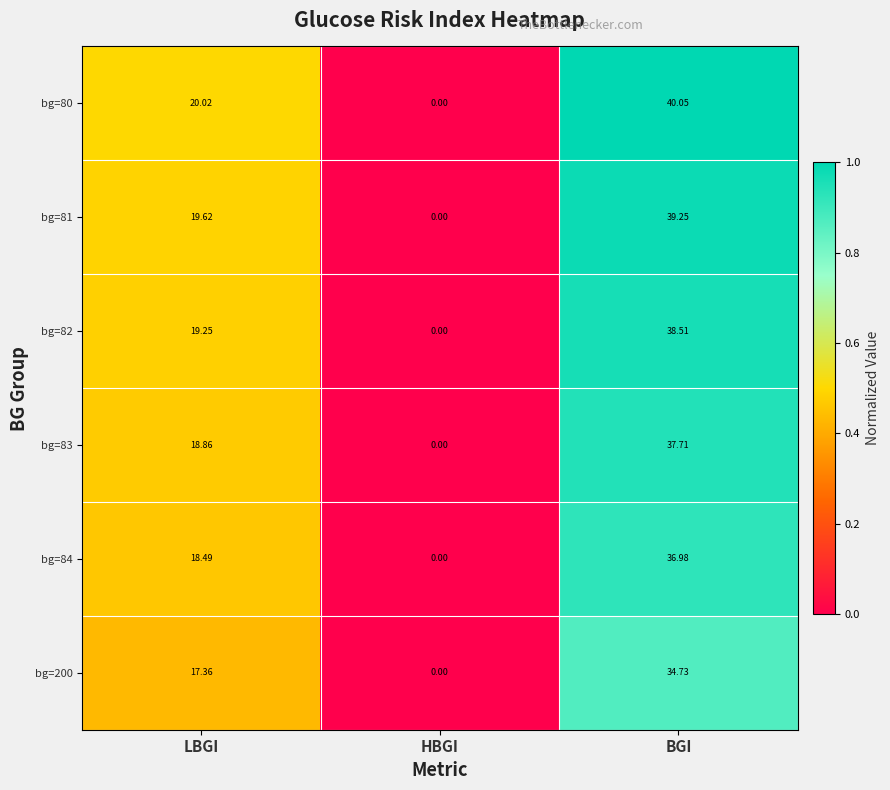

Where does the bg=83 series first go above 18?

LBGI